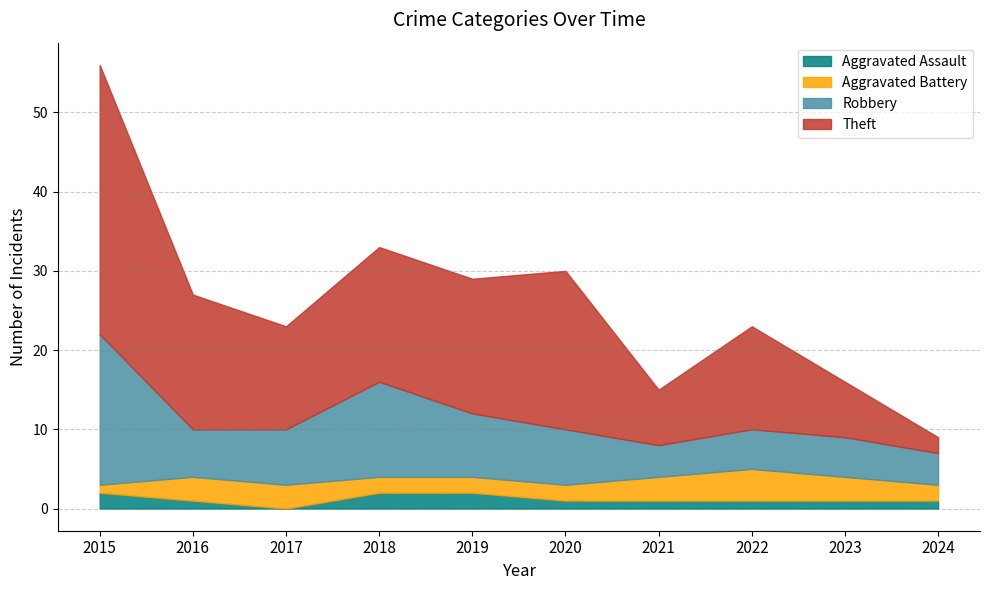

Does the chart display data point markers on the line(s)?

No